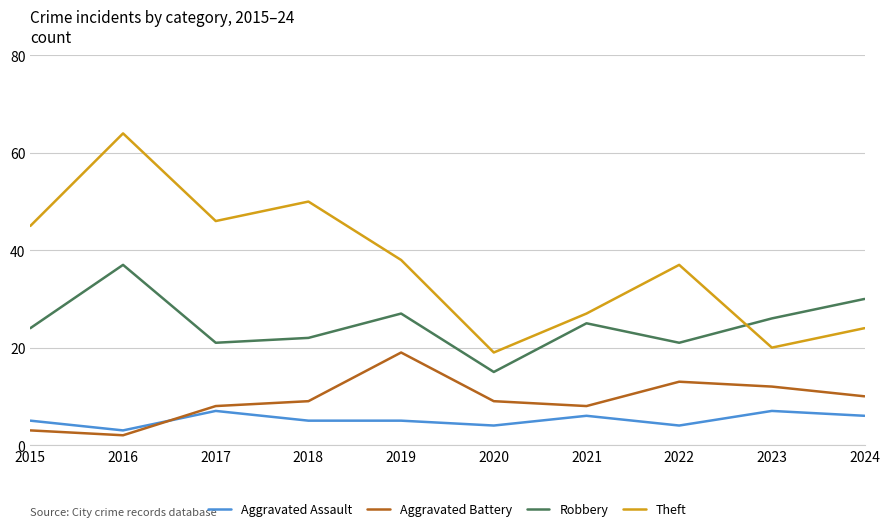

What value does the Aggravated Battery series have at 2015?

3